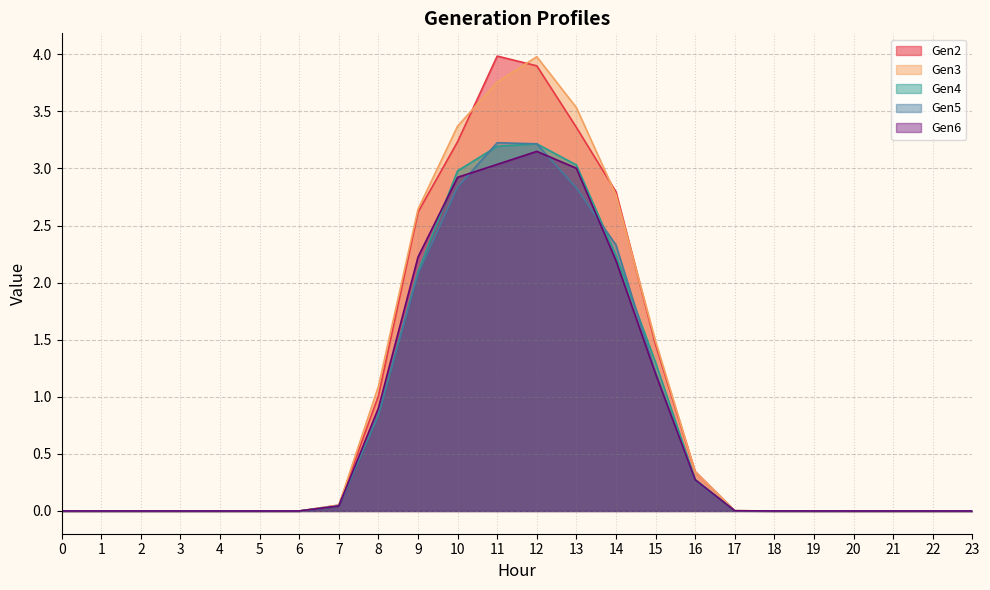

Which label corresponds to the largest value in the chart?

11